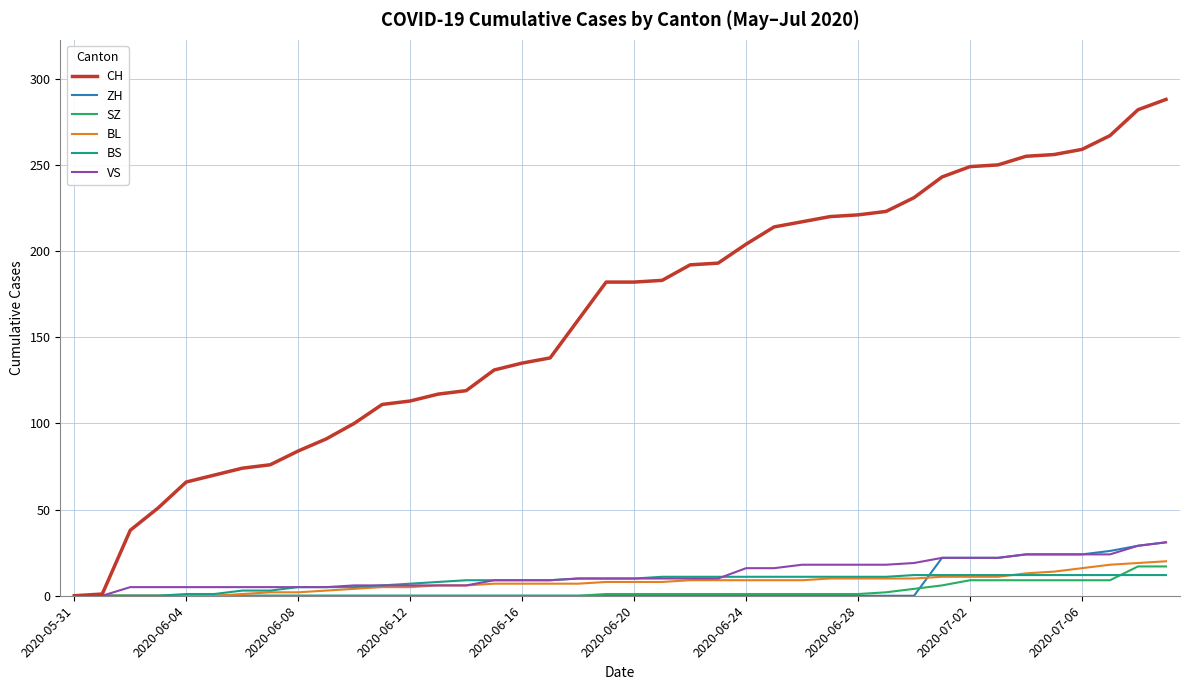

Which series has the largest total across all categories?

CH